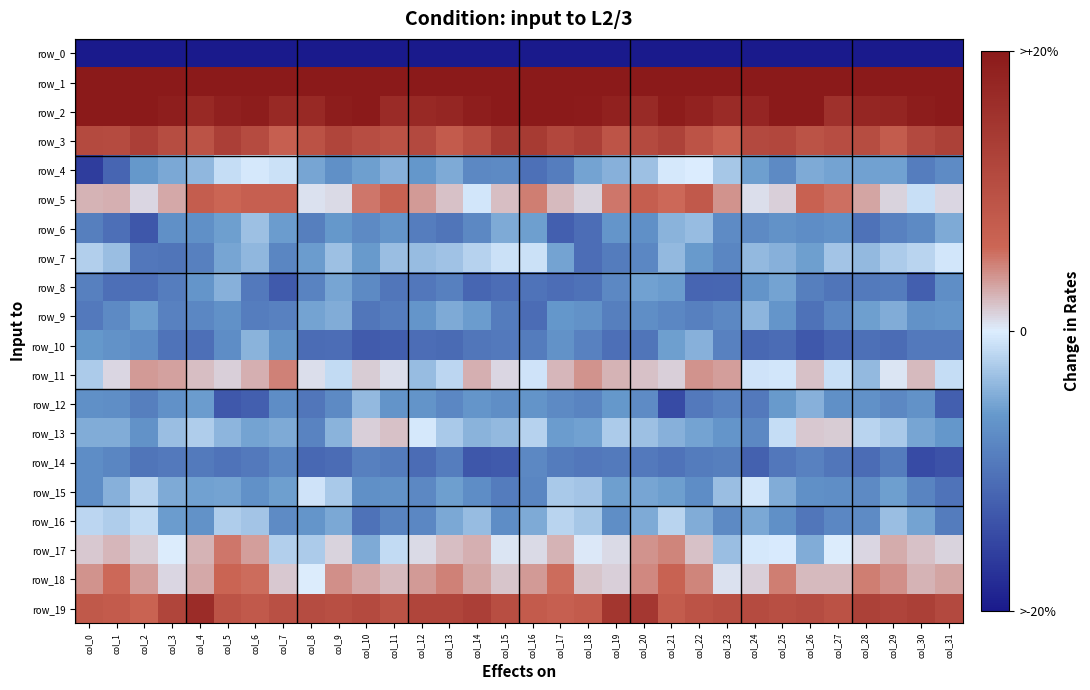

What is the difference between the maximum and minimum values in the row_15 series?

9.6